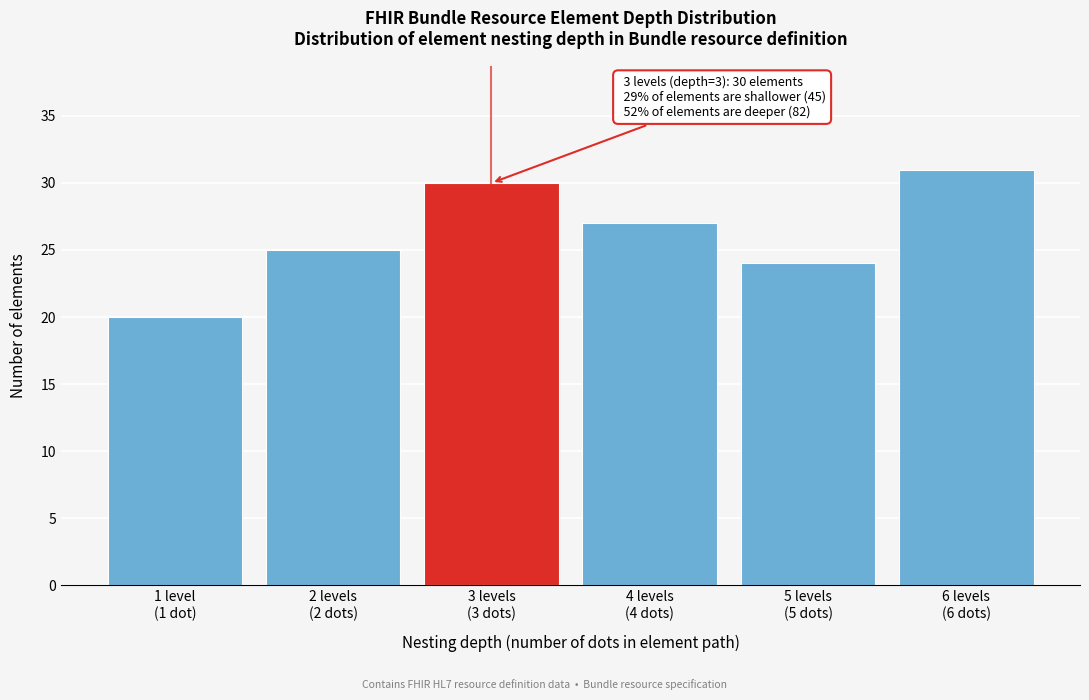

Reading left to right, transcribe all the data shown in this chart.

20	25	30	27	24	31